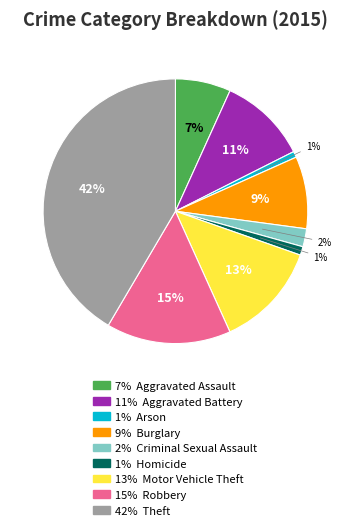

To the nearest percent, what is the average slice percentage?

11%